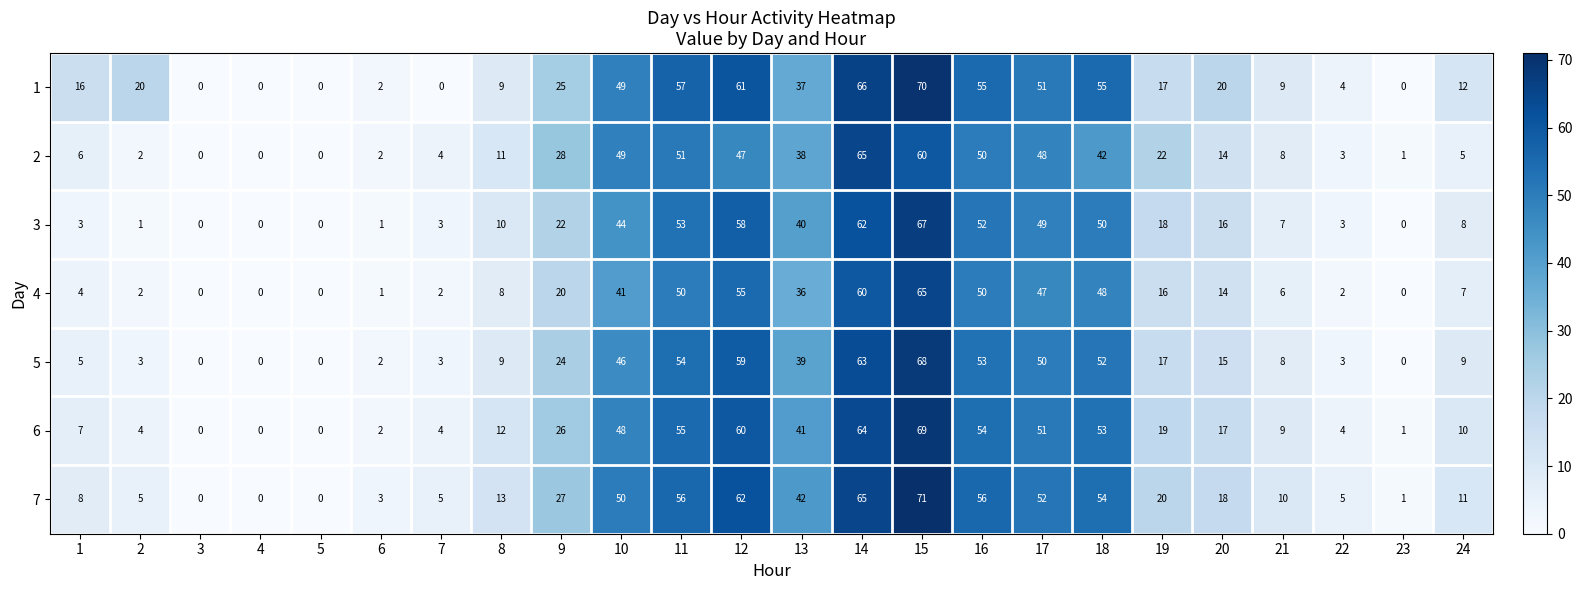

Which series has the largest range (max minus min)?

7